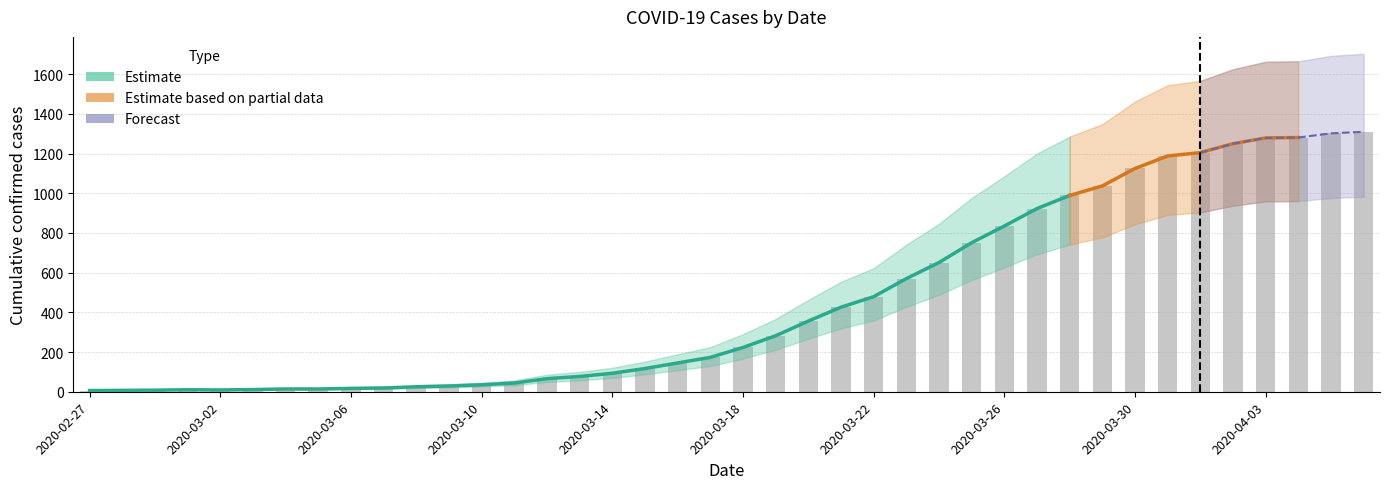

What is the sum of the values at 2020-04-06 and 2020-03-25?

2061